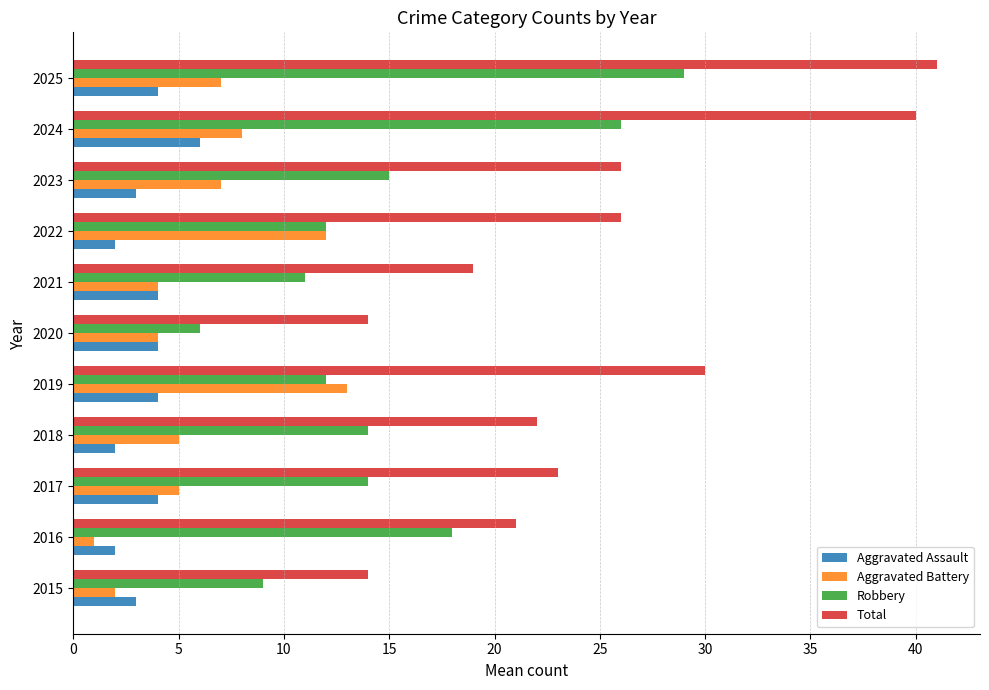

What is the difference between the maximum and minimum values in the Aggravated Assault series?

4